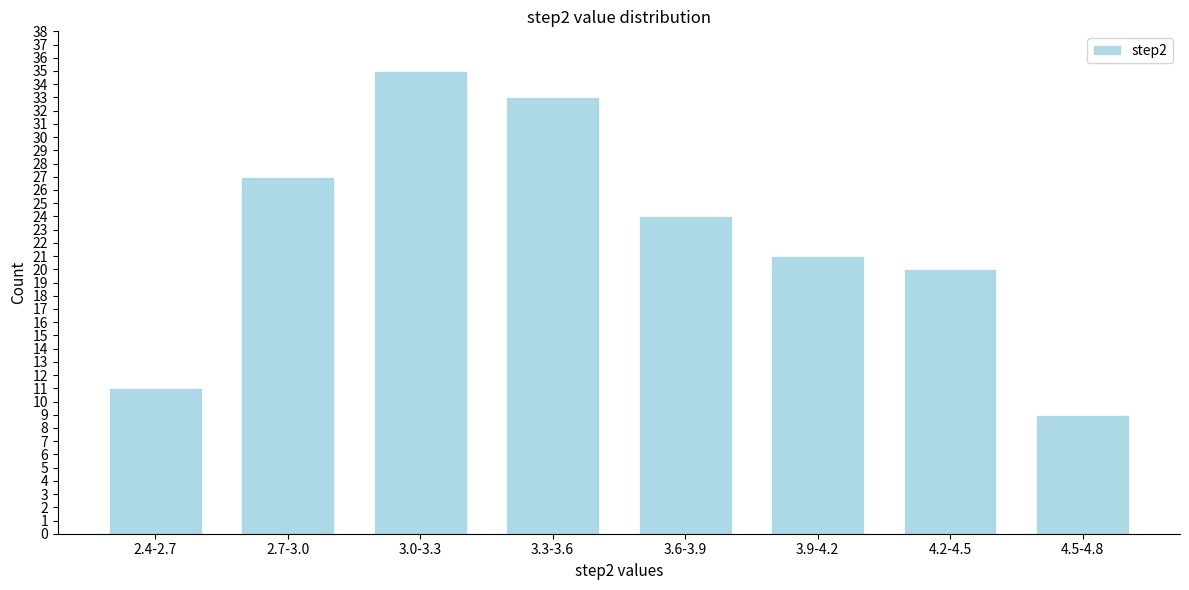

Reading left to right, what are all the values shown in this chart?

11	27	35	33	24	21	20	9